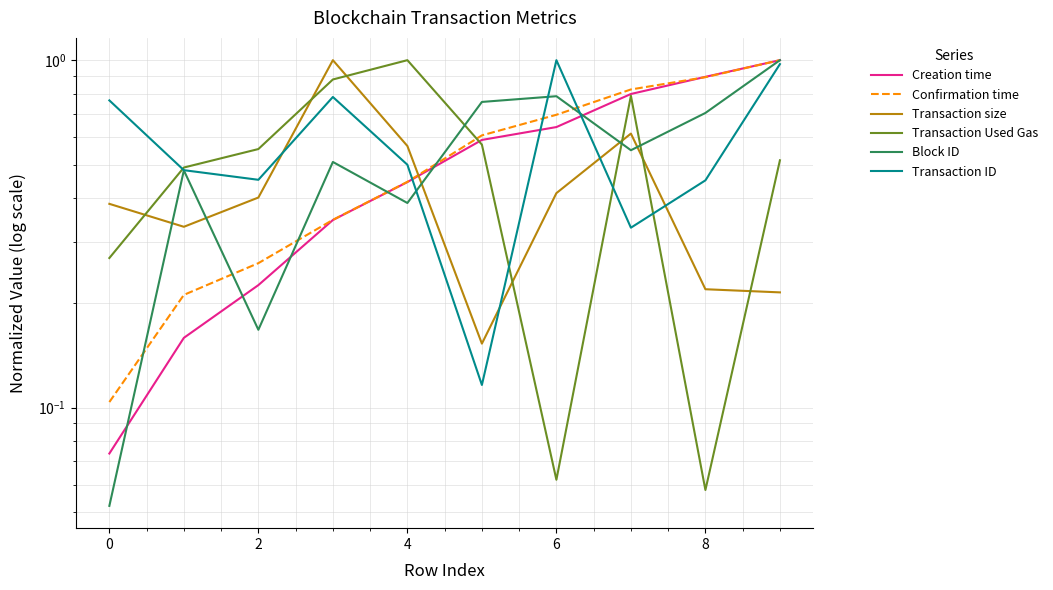

After their last crossing, which series has the higher values: Confirmation time or Transaction size?

Confirmation time